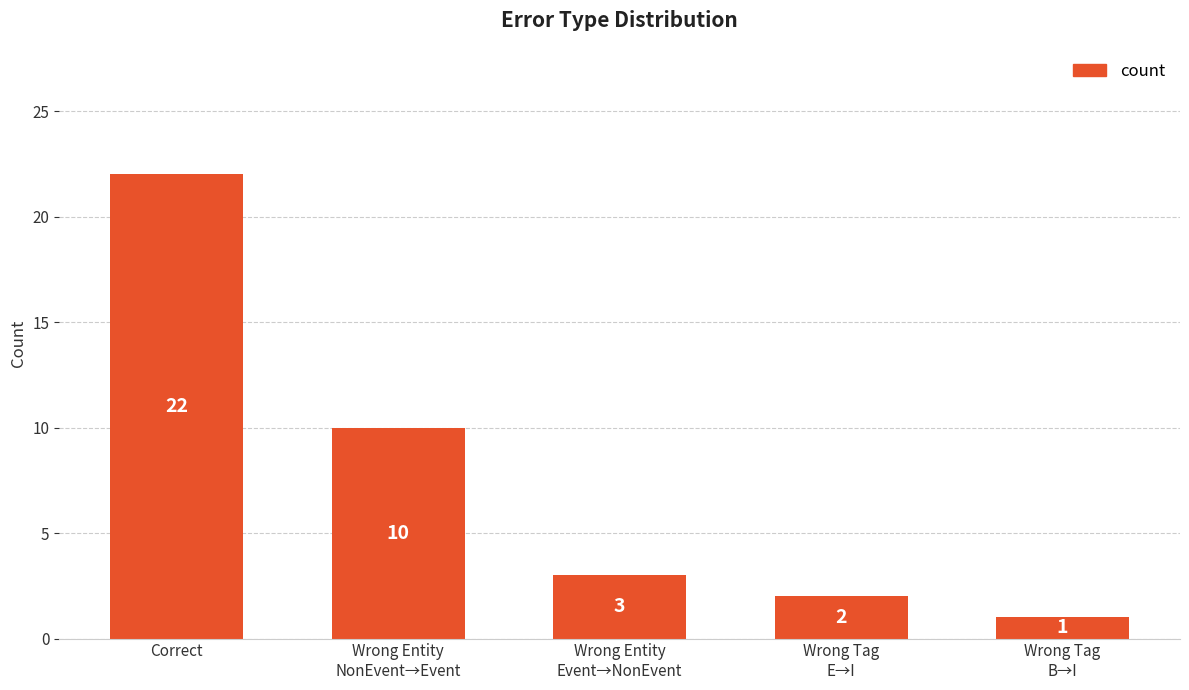

Reading left to right, what are all the values shown in this chart?

Correct=22	Wrong Entity
NonEvent→Event=10	Wrong Entity
Event→NonEvent=3	Wrong Tag
E→I=2	Wrong Tag
B→I=1